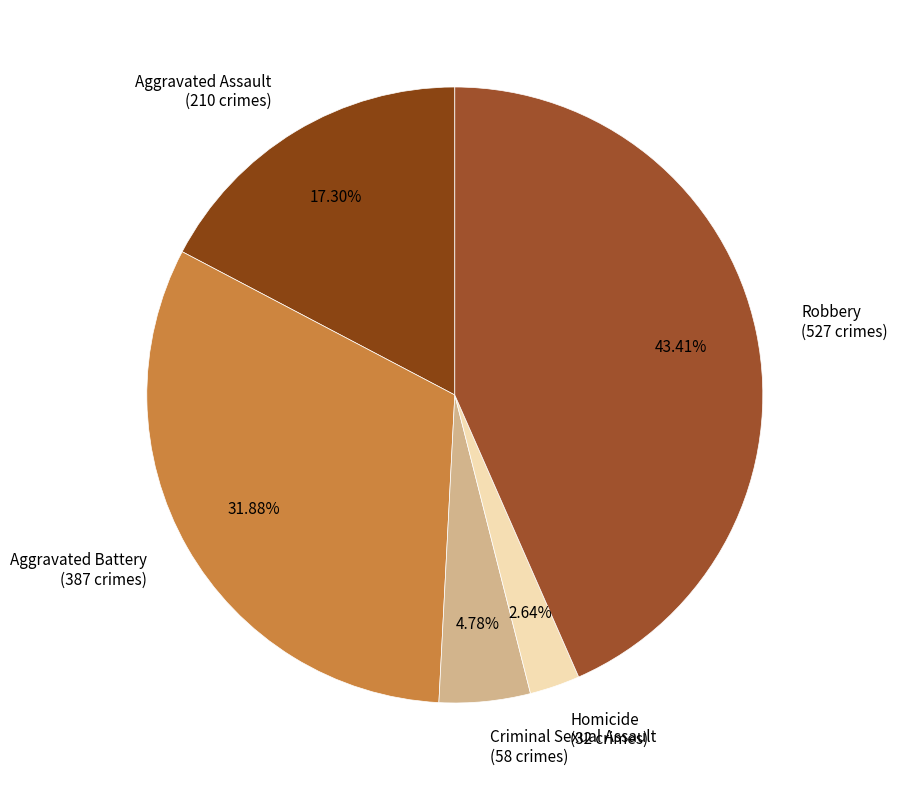

Combined, do Robbery and Criminal Sexual Assault account for over 50%?

No